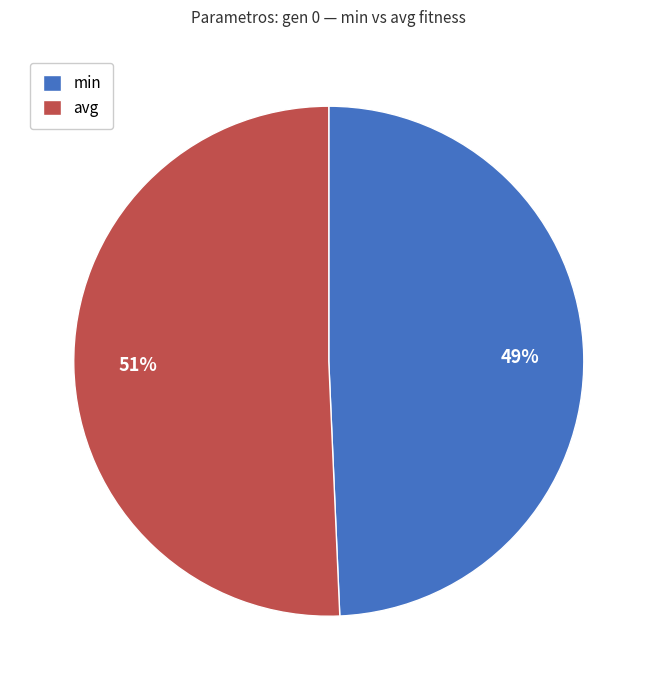

To the nearest percent, what percentage of the pie is min?

49%